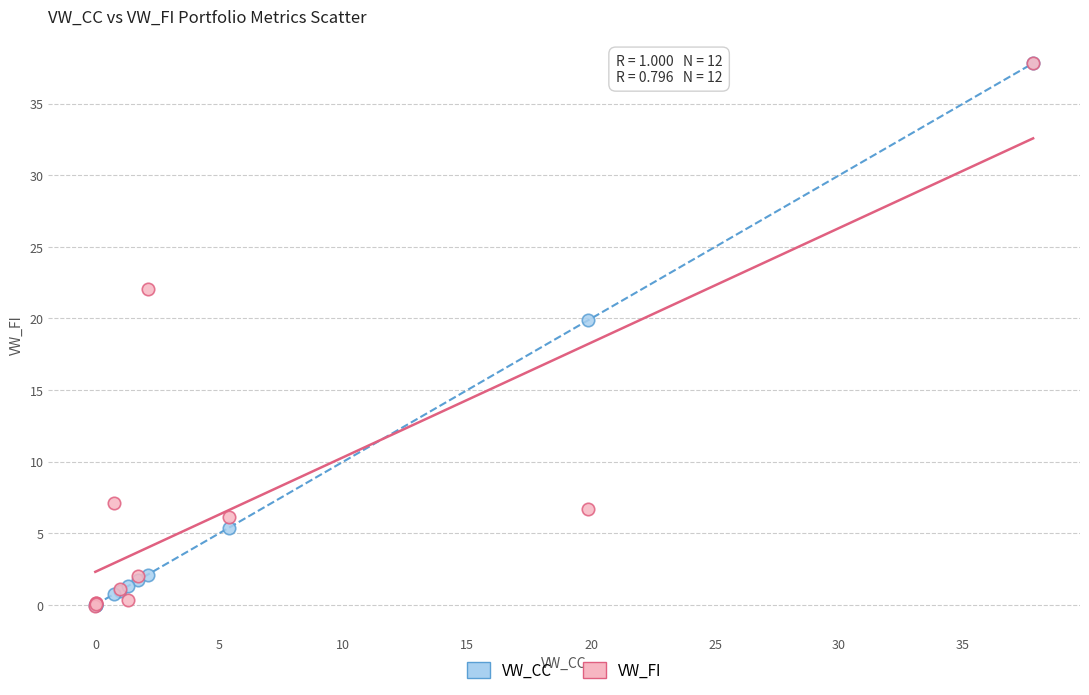

In the VW_FI series, what Y value is closest to 18?

22.1